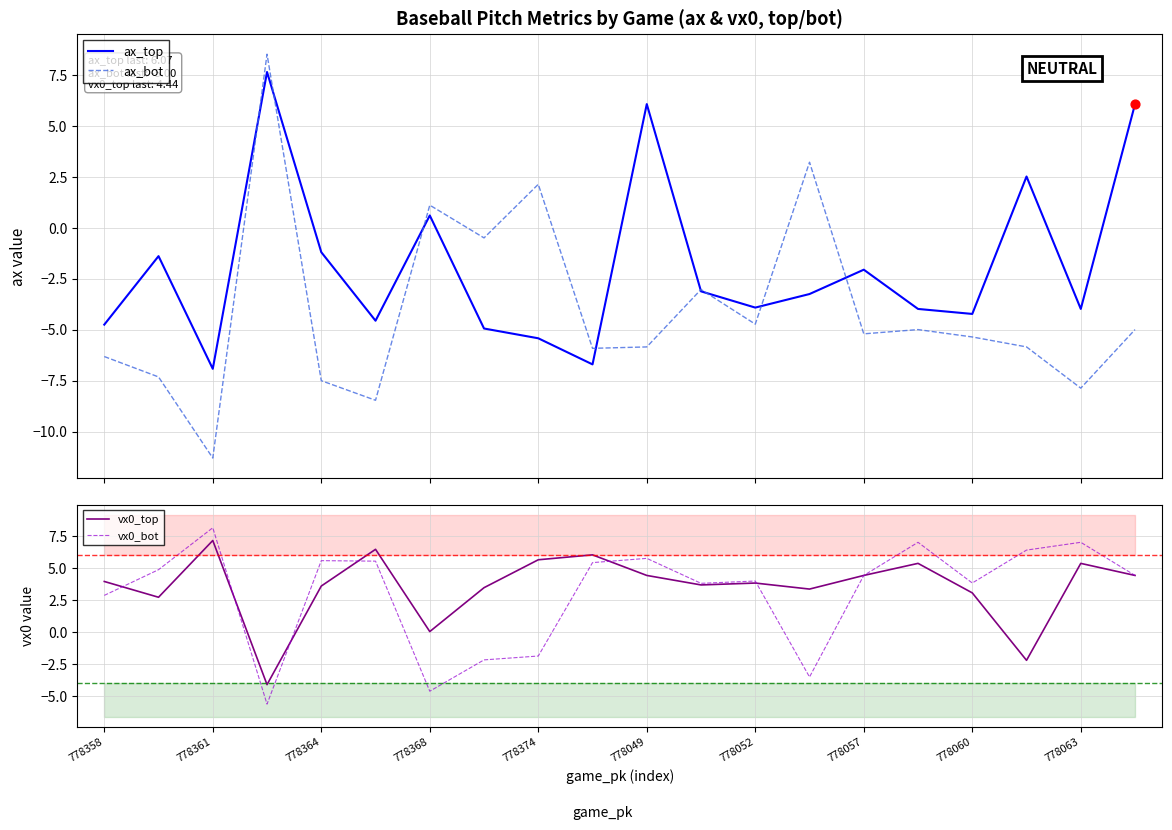

At how many categories does at least one series exceed -1?

20